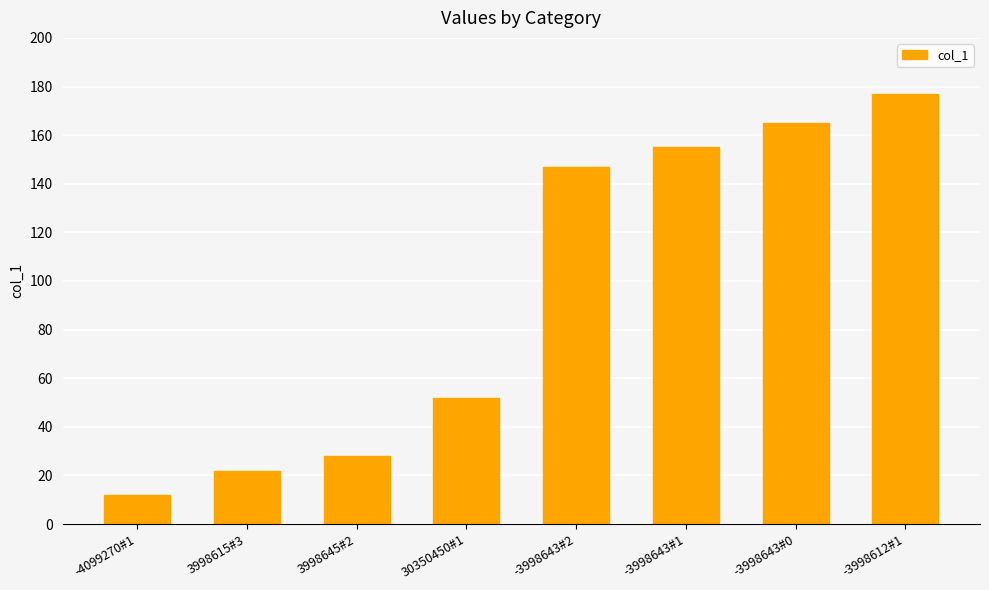

Rank the categories by value from highest to lowest.

-3998612#1, -3998643#0, -3998643#1, -3998643#2, 30350450#1, 3998645#2, 3998615#3, -4099270#1